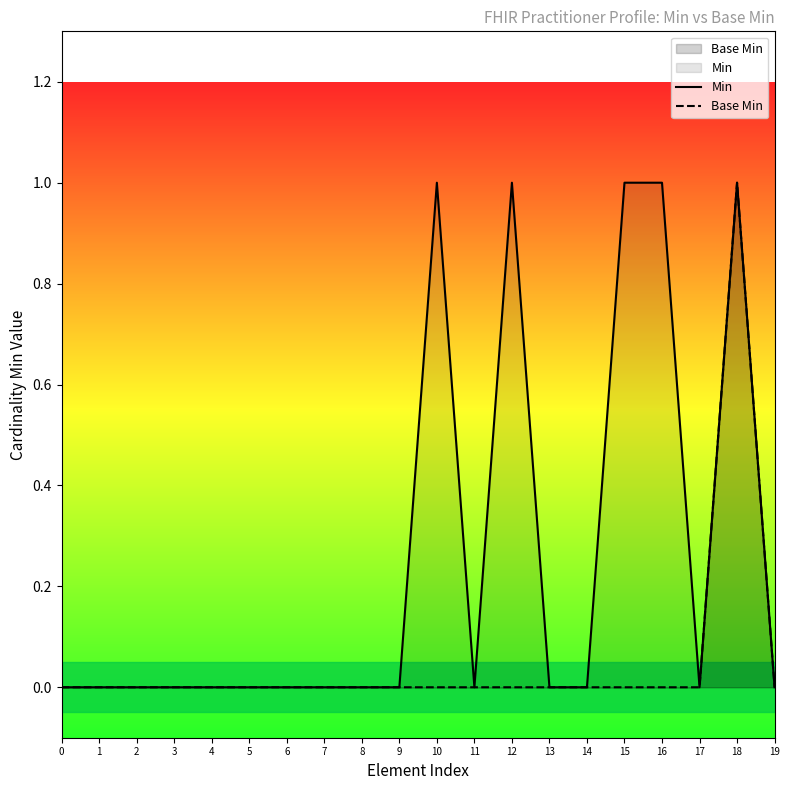

What is the greatest value displayed?

1